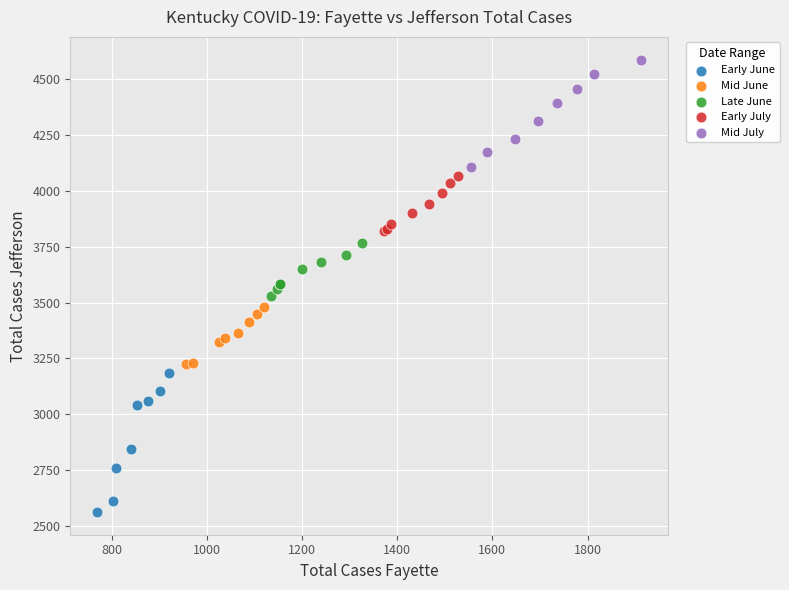

Which series contains the highest Y value?

Mid July